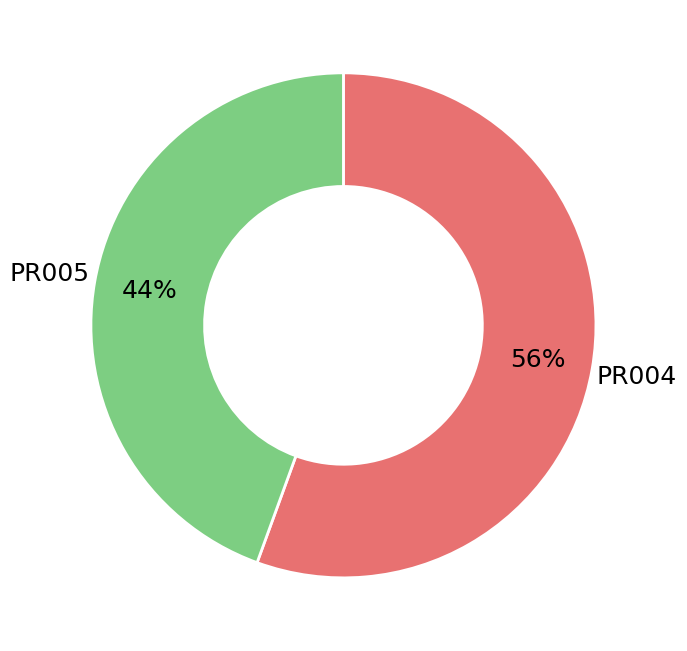

How many slices are in this pie chart?

2